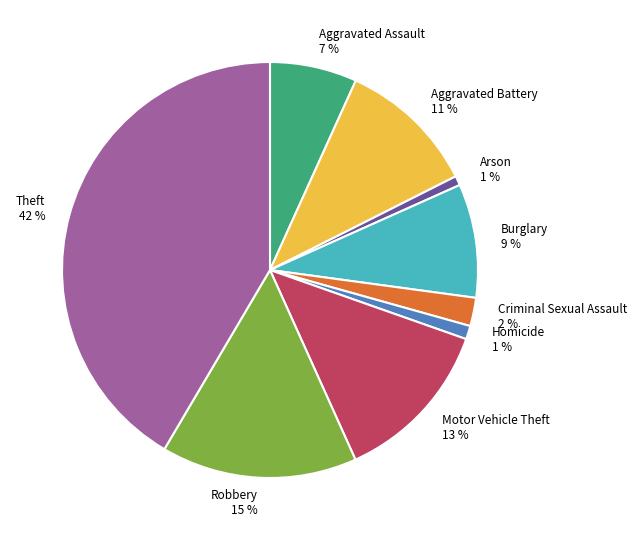

Count the number of slices in the pie.

9